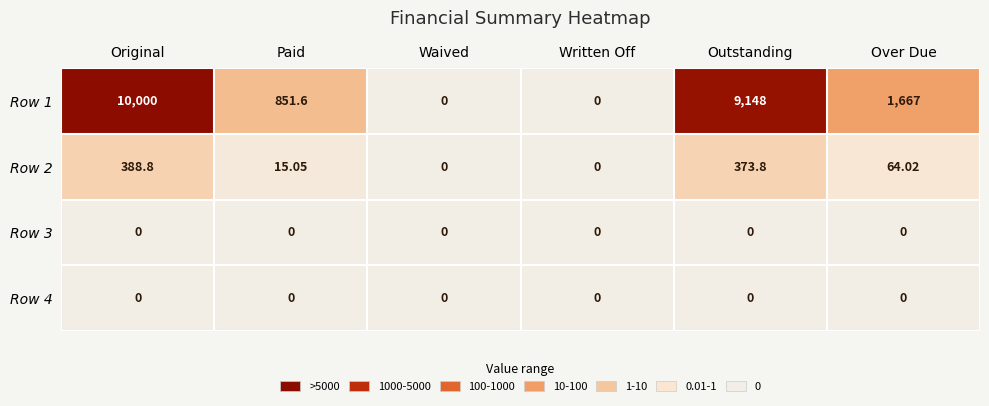

At which label does Row 2 first exceed 64?

Original